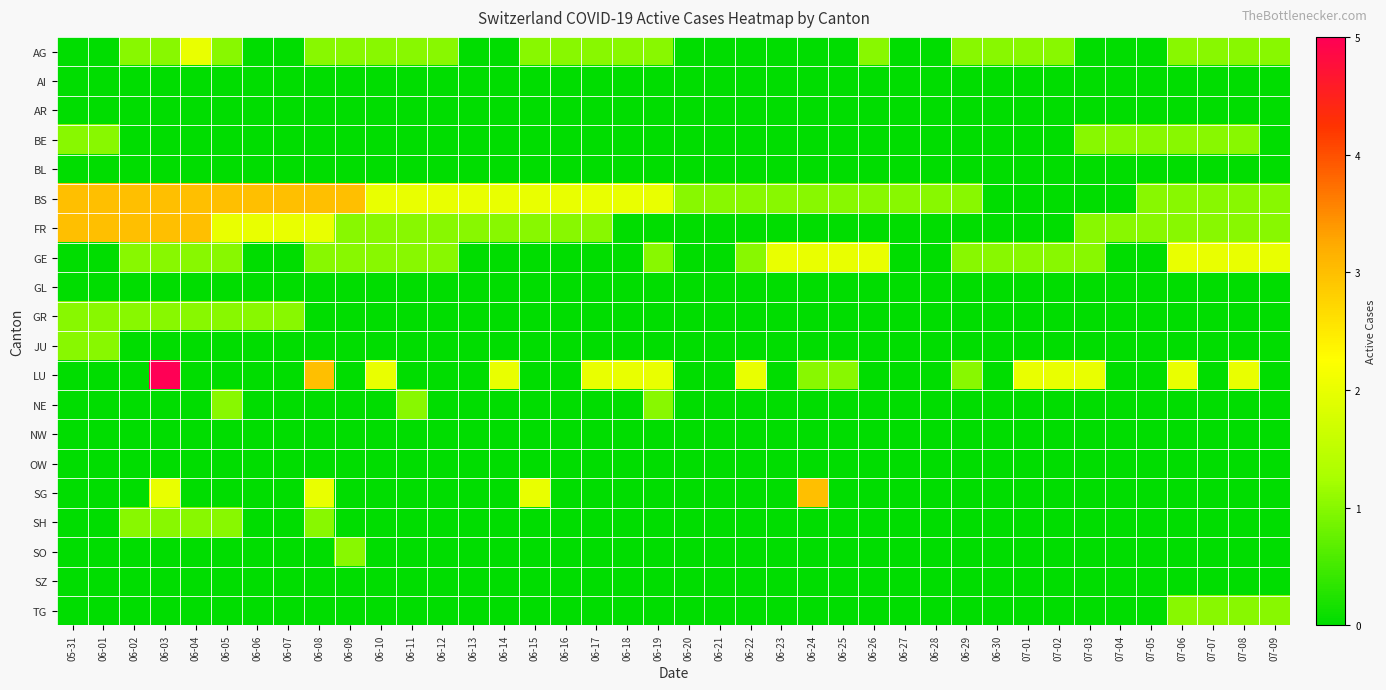

Reading left to right, extract all data points from this chart.

AG: 05-31=0	06-01=0	06-02=1	06-03=1	06-04=2	06-05=1	06-06=0	06-07=0	06-08=1	06-09=1	06-10=1	06-11=1	06-12=1	06-13=0	06-14=0	06-15=1	06-16=1	06-17=1	06-18=1	06-19=1	06-20=0	06-21=0	06-22=0	06-23=0	06-24=0	06-25=0	06-26=1	06-27=0	06-28=0	06-29=1	06-30=1	07-01=1	07-02=1	07-03=0	07-04=0	07-05=0	07-06=1	07-07=1	07-08=1	07-09=1
AI: 05-31=0	06-01=0	06-02=0	06-03=0	06-04=0	06-05=0	06-06=0	06-07=0	06-08=0	06-09=0	06-10=0	06-11=0	06-12=0	06-13=0	06-14=0	06-15=0	06-16=0	06-17=0	06-18=0	06-19=0	06-20=0	06-21=0	06-22=0	06-23=0	06-24=0	06-25=0	06-26=0	06-27=0	06-28=0	06-29=0	06-30=0	07-01=0	07-02=0	07-03=0	07-04=0	07-05=0	07-06=0	07-07=0	07-08=0	07-09=0
AR: 05-31=0	06-01=0	06-02=0	06-03=0	06-04=0	06-05=0	06-06=0	06-07=0	06-08=0	06-09=0	06-10=0	06-11=0	06-12=0	06-13=0	06-14=0	06-15=0	06-16=0	06-17=0	06-18=0	06-19=0	06-20=0	06-21=0	06-22=0	06-23=0	06-24=0	06-25=0	06-26=0	06-27=0	06-28=0	06-29=0	06-30=0	07-01=0	07-02=0	07-03=0	07-04=0	07-05=0	07-06=0	07-07=0	07-08=0	07-09=0
BE: 05-31=1	06-01=1	06-02=0	06-03=0	06-04=0	06-05=0	06-06=0	06-07=0	06-08=0	06-09=0	06-10=0	06-11=0	06-12=0	06-13=0	06-14=0	06-15=0	06-16=0	06-17=0	06-18=0	06-19=0	06-20=0	06-21=0	06-22=0	06-23=0	06-24=0	06-25=0	06-26=0	06-27=0	06-28=0	06-29=0	06-30=0	07-01=0	07-02=0	07-03=1	07-04=1	07-05=1	07-06=1	07-07=1	07-08=1	07-09=0
BL: 05-31=0	06-01=0	06-02=0	06-03=0	06-04=0	06-05=0	06-06=0	06-07=0	06-08=0	06-09=0	06-10=0	06-11=0	06-12=0	06-13=0	06-14=0	06-15=0	06-16=0	06-17=0	06-18=0	06-19=0	06-20=0	06-21=0	06-22=0	06-23=0	06-24=0	06-25=0	06-26=0	06-27=0	06-28=0	06-29=0	06-30=0	07-01=0	07-02=0	07-03=0	07-04=0	07-05=0	07-06=0	07-07=0	07-08=0	07-09=0
BS: 05-31=3	06-01=3	06-02=3	06-03=3	06-04=3	06-05=3	06-06=3	06-07=3	06-08=3	06-09=3	06-10=2	06-11=2	06-12=2	06-13=2	06-14=2	06-15=2	06-16=2	06-17=2	06-18=2	06-19=2	06-20=1	06-21=1	06-22=1	06-23=1	06-24=1	06-25=1	06-26=1	06-27=1	06-28=1	06-29=1	06-30=0	07-01=0	07-02=0	07-03=0	07-04=0	07-05=1	07-06=1	07-07=1	07-08=1	07-09=1
FR: 05-31=3	06-01=3	06-02=3	06-03=3	06-04=3	06-05=2	06-06=2	06-07=2	06-08=2	06-09=1	06-10=1	06-11=1	06-12=1	06-13=1	06-14=1	06-15=1	06-16=1	06-17=1	06-18=0	06-19=0	06-20=0	06-21=0	06-22=0	06-23=0	06-24=0	06-25=0	06-26=0	06-27=0	06-28=0	06-29=0	06-30=0	07-01=0	07-02=0	07-03=1	07-04=1	07-05=1	07-06=1	07-07=1	07-08=1	07-09=1
GE: 05-31=0	06-01=0	06-02=1	06-03=1	06-04=1	06-05=1	06-06=0	06-07=0	06-08=1	06-09=1	06-10=1	06-11=1	06-12=1	06-13=0	06-14=0	06-15=0	06-16=0	06-17=0	06-18=0	06-19=1	06-20=0	06-21=0	06-22=1	06-23=2	06-24=2	06-25=2	06-26=2	06-27=0	06-28=0	06-29=1	06-30=1	07-01=1	07-02=1	07-03=1	07-04=0	07-05=0	07-06=2	07-07=2	07-08=2	07-09=2
GL: 05-31=0	06-01=0	06-02=0	06-03=0	06-04=0	06-05=0	06-06=0	06-07=0	06-08=0	06-09=0	06-10=0	06-11=0	06-12=0	06-13=0	06-14=0	06-15=0	06-16=0	06-17=0	06-18=0	06-19=0	06-20=0	06-21=0	06-22=0	06-23=0	06-24=0	06-25=0	06-26=0	06-27=0	06-28=0	06-29=0	06-30=0	07-01=0	07-02=0	07-03=0	07-04=0	07-05=0	07-06=0	07-07=0	07-08=0	07-09=0
GR: 05-31=1	06-01=1	06-02=1	06-03=1	06-04=1	06-05=1	06-06=1	06-07=1	06-08=0	06-09=0	06-10=0	06-11=0	06-12=0	06-13=0	06-14=0	06-15=0	06-16=0	06-17=0	06-18=0	06-19=0	06-20=0	06-21=0	06-22=0	06-23=0	06-24=0	06-25=0	06-26=0	06-27=0	06-28=0	06-29=0	06-30=0	07-01=0	07-02=0	07-03=0	07-04=0	07-05=0	07-06=0	07-07=0	07-08=0	07-09=0
JU: 05-31=1	06-01=1	06-02=0	06-03=0	06-04=0	06-05=0	06-06=0	06-07=0	06-08=0	06-09=0	06-10=0	06-11=0	06-12=0	06-13=0	06-14=0	06-15=0	06-16=0	06-17=0	06-18=0	06-19=0	06-20=0	06-21=0	06-22=0	06-23=0	06-24=0	06-25=0	06-26=0	06-27=0	06-28=0	06-29=0	06-30=0	07-01=0	07-02=0	07-03=0	07-04=0	07-05=0	07-06=0	07-07=0	07-08=0	07-09=0
LU: 05-31=0	06-01=0	06-02=0	06-03=5	06-04=0	06-05=0	06-06=0	06-07=0	06-08=3	06-09=0	06-10=2	06-11=0	06-12=0	06-13=0	06-14=2	06-15=0	06-16=0	06-17=2	06-18=2	06-19=2	06-20=0	06-21=0	06-22=2	06-23=0	06-24=1	06-25=1	06-26=0	06-27=0	06-28=0	06-29=1	06-30=0	07-01=2	07-02=2	07-03=2	07-04=0	07-05=0	07-06=2	07-07=0	07-08=2	07-09=0
NE: 05-31=0	06-01=0	06-02=0	06-03=0	06-04=0	06-05=1	06-06=0	06-07=0	06-08=0	06-09=0	06-10=0	06-11=1	06-12=0	06-13=0	06-14=0	06-15=0	06-16=0	06-17=0	06-18=0	06-19=1	06-20=0	06-21=0	06-22=0	06-23=0	06-24=0	06-25=0	06-26=0	06-27=0	06-28=0	06-29=0	06-30=0	07-01=0	07-02=0	07-03=0	07-04=0	07-05=0	07-06=0	07-07=0	07-08=0	07-09=0
NW: 05-31=0	06-01=0	06-02=0	06-03=0	06-04=0	06-05=0	06-06=0	06-07=0	06-08=0	06-09=0	06-10=0	06-11=0	06-12=0	06-13=0	06-14=0	06-15=0	06-16=0	06-17=0	06-18=0	06-19=0	06-20=0	06-21=0	06-22=0	06-23=0	06-24=0	06-25=0	06-26=0	06-27=0	06-28=0	06-29=0	06-30=0	07-01=0	07-02=0	07-03=0	07-04=0	07-05=0	07-06=0	07-07=0	07-08=0	07-09=0
OW: 05-31=0	06-01=0	06-02=0	06-03=0	06-04=0	06-05=0	06-06=0	06-07=0	06-08=0	06-09=0	06-10=0	06-11=0	06-12=0	06-13=0	06-14=0	06-15=0	06-16=0	06-17=0	06-18=0	06-19=0	06-20=0	06-21=0	06-22=0	06-23=0	06-24=0	06-25=0	06-26=0	06-27=0	06-28=0	06-29=0	06-30=0	07-01=0	07-02=0	07-03=0	07-04=0	07-05=0	07-06=0	07-07=0	07-08=0	07-09=0
SG: 05-31=0	06-01=0	06-02=0	06-03=2	06-04=0	06-05=0	06-06=0	06-07=0	06-08=2	06-09=0	06-10=0	06-11=0	06-12=0	06-13=0	06-14=0	06-15=2	06-16=0	06-17=0	06-18=0	06-19=0	06-20=0	06-21=0	06-22=0	06-23=0	06-24=3	06-25=0	06-26=0	06-27=0	06-28=0	06-29=0	06-30=0	07-01=0	07-02=0	07-03=0	07-04=0	07-05=0	07-06=0	07-07=0	07-08=0	07-09=0
SH: 05-31=0	06-01=0	06-02=1	06-03=1	06-04=1	06-05=1	06-06=0	06-07=0	06-08=1	06-09=0	06-10=0	06-11=0	06-12=0	06-13=0	06-14=0	06-15=0	06-16=0	06-17=0	06-18=0	06-19=0	06-20=0	06-21=0	06-22=0	06-23=0	06-24=0	06-25=0	06-26=0	06-27=0	06-28=0	06-29=0	06-30=0	07-01=0	07-02=0	07-03=0	07-04=0	07-05=0	07-06=0	07-07=0	07-08=0	07-09=0
SO: 05-31=0	06-01=0	06-02=0	06-03=0	06-04=0	06-05=0	06-06=0	06-07=0	06-08=0	06-09=1	06-10=0	06-11=0	06-12=0	06-13=0	06-14=0	06-15=0	06-16=0	06-17=0	06-18=0	06-19=0	06-20=0	06-21=0	06-22=0	06-23=0	06-24=0	06-25=0	06-26=0	06-27=0	06-28=0	06-29=0	06-30=0	07-01=0	07-02=0	07-03=0	07-04=0	07-05=0	07-06=0	07-07=0	07-08=0	07-09=0
SZ: 05-31=0	06-01=0	06-02=0	06-03=0	06-04=0	06-05=0	06-06=0	06-07=0	06-08=0	06-09=0	06-10=0	06-11=0	06-12=0	06-13=0	06-14=0	06-15=0	06-16=0	06-17=0	06-18=0	06-19=0	06-20=0	06-21=0	06-22=0	06-23=0	06-24=0	06-25=0	06-26=0	06-27=0	06-28=0	06-29=0	06-30=0	07-01=0	07-02=0	07-03=0	07-04=0	07-05=0	07-06=0	07-07=0	07-08=0	07-09=0
TG: 05-31=0	06-01=0	06-02=0	06-03=0	06-04=0	06-05=0	06-06=0	06-07=0	06-08=0	06-09=0	06-10=0	06-11=0	06-12=0	06-13=0	06-14=0	06-15=0	06-16=0	06-17=0	06-18=0	06-19=0	06-20=0	06-21=0	06-22=0	06-23=0	06-24=0	06-25=0	06-26=0	06-27=0	06-28=0	06-29=0	06-30=0	07-01=0	07-02=0	07-03=0	07-04=0	07-05=0	07-06=1	07-07=1	07-08=1	07-09=1